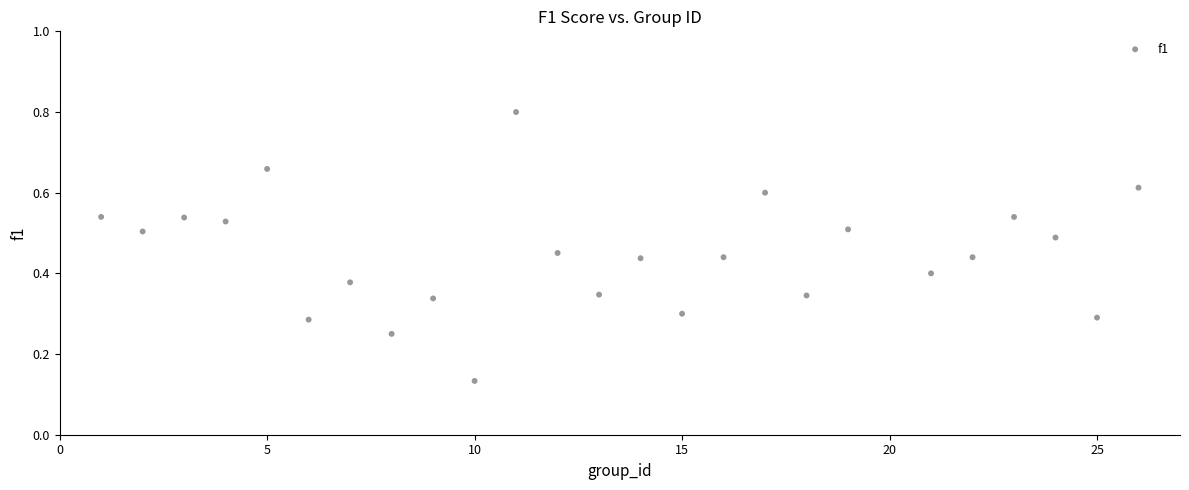

Count the number of points in this scatter plot.

25